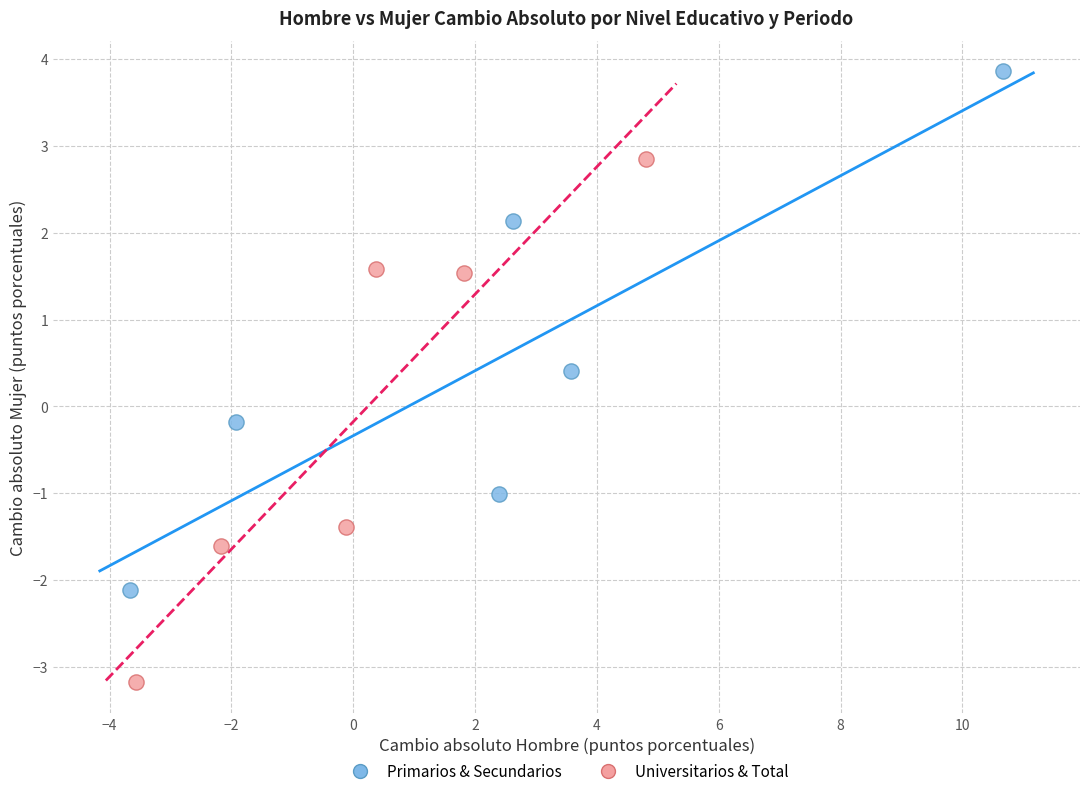

Which series contains the lowest Y value?

Universitarios & Total